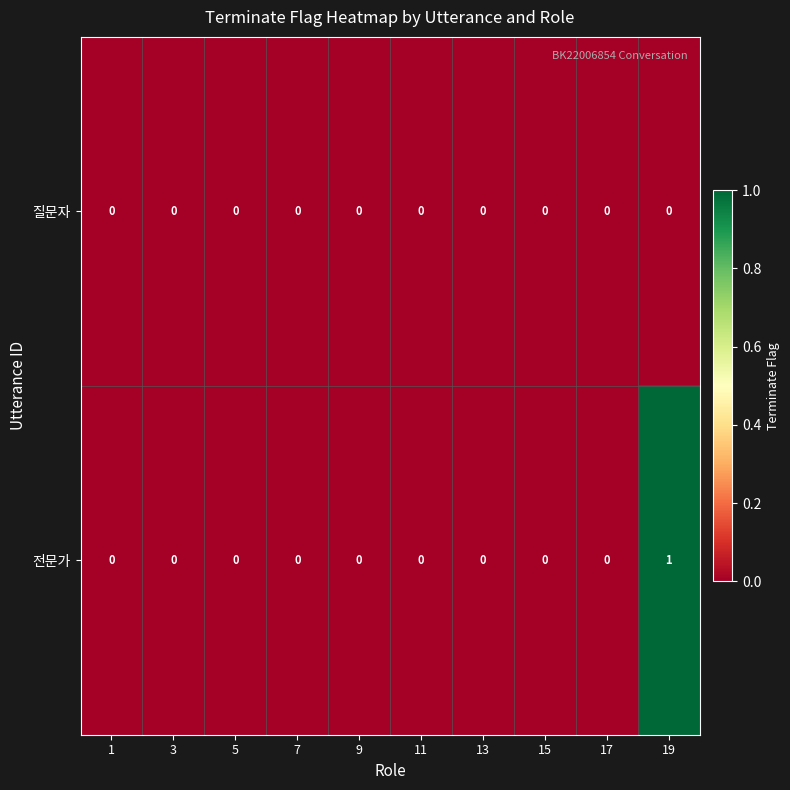

List the series in order of their overall mean, lowest first.

질문자, 전문가